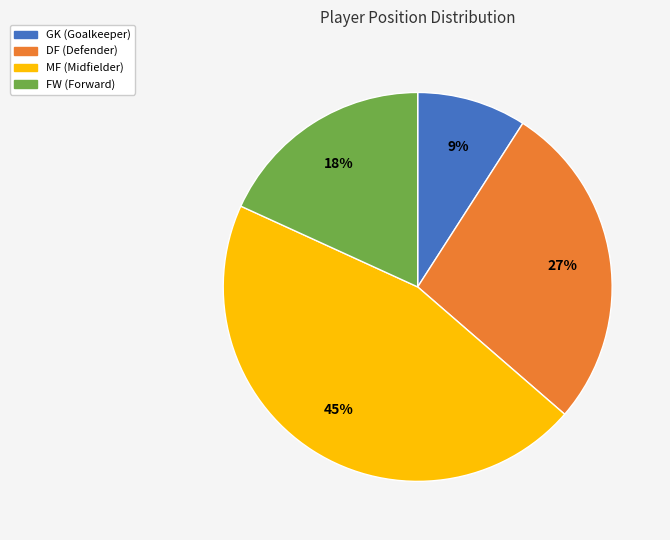

What is the smallest slice in the pie chart?

GK